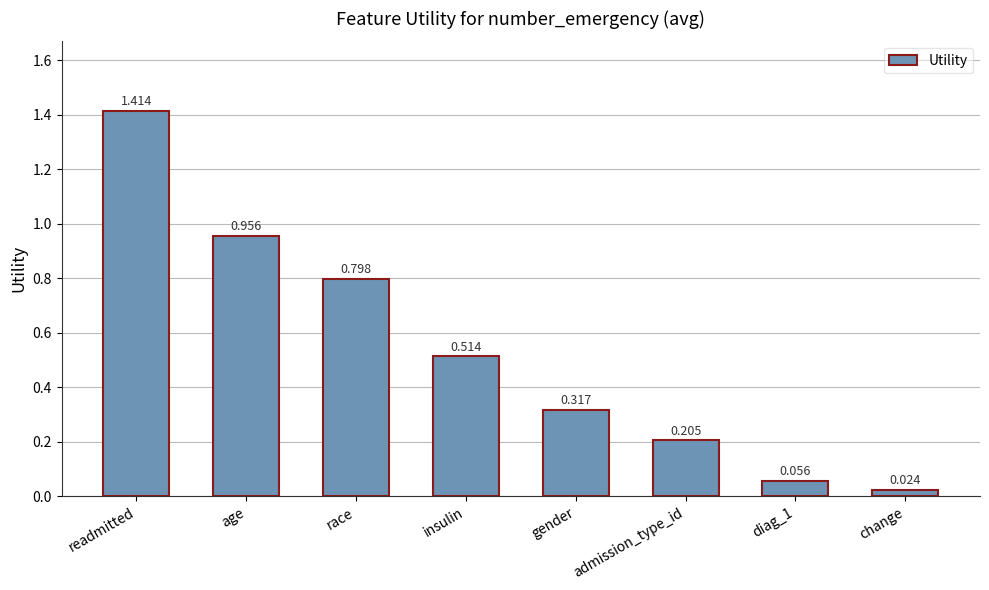

What is the label of the 7th bar from the right?

age